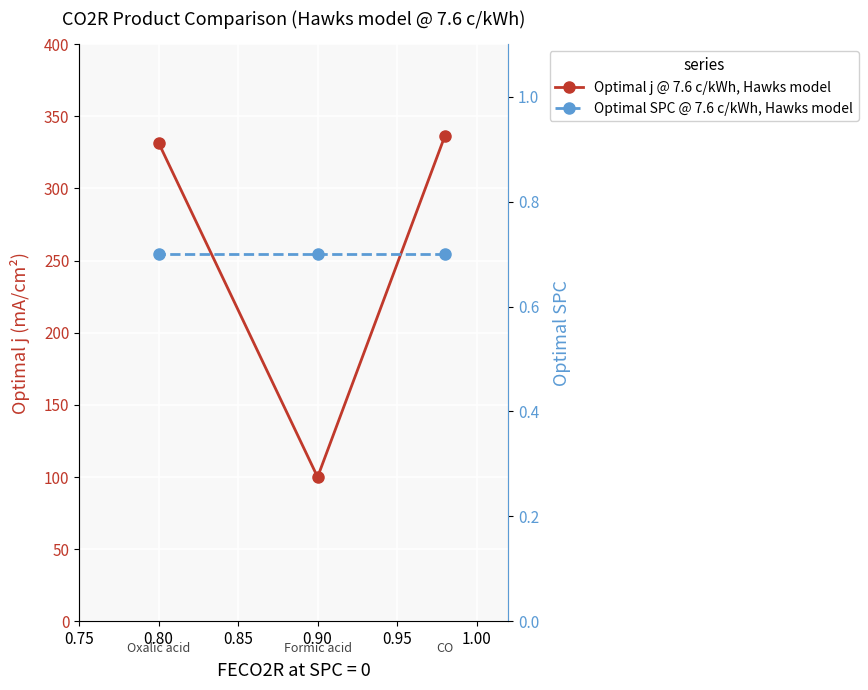

What is the value of the Optimal SPC @ 7.6 c/kWh, Hawks model point at the 3rd from the left?

0.7